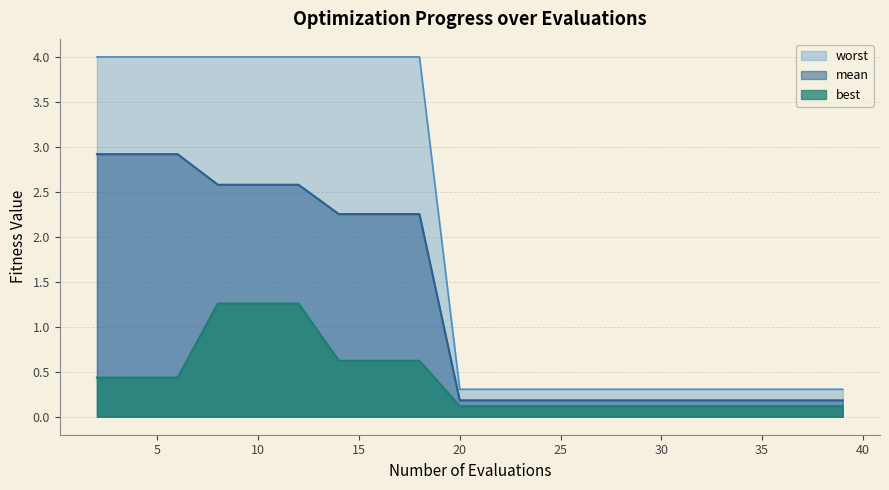

The worst series shows 0.2 at 22. True or false?

False